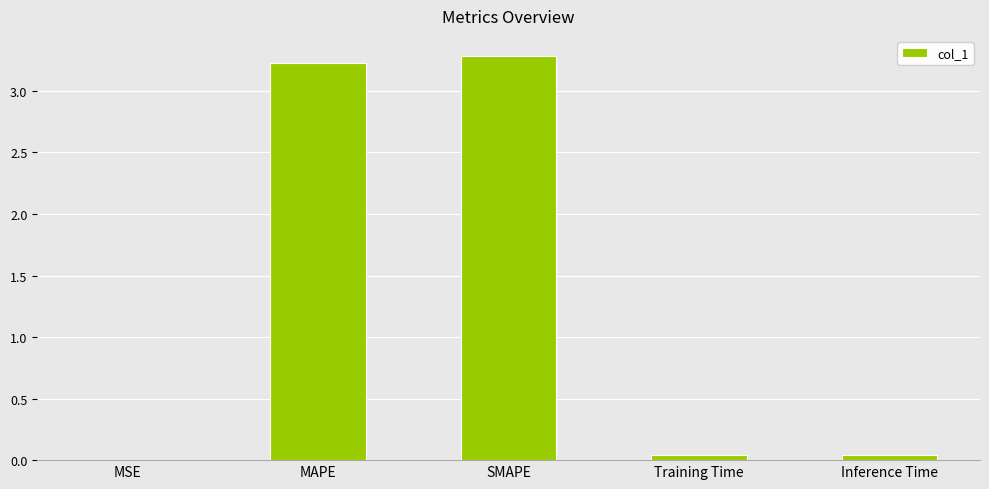

Between Inference Time and SMAPE, which is larger?

SMAPE